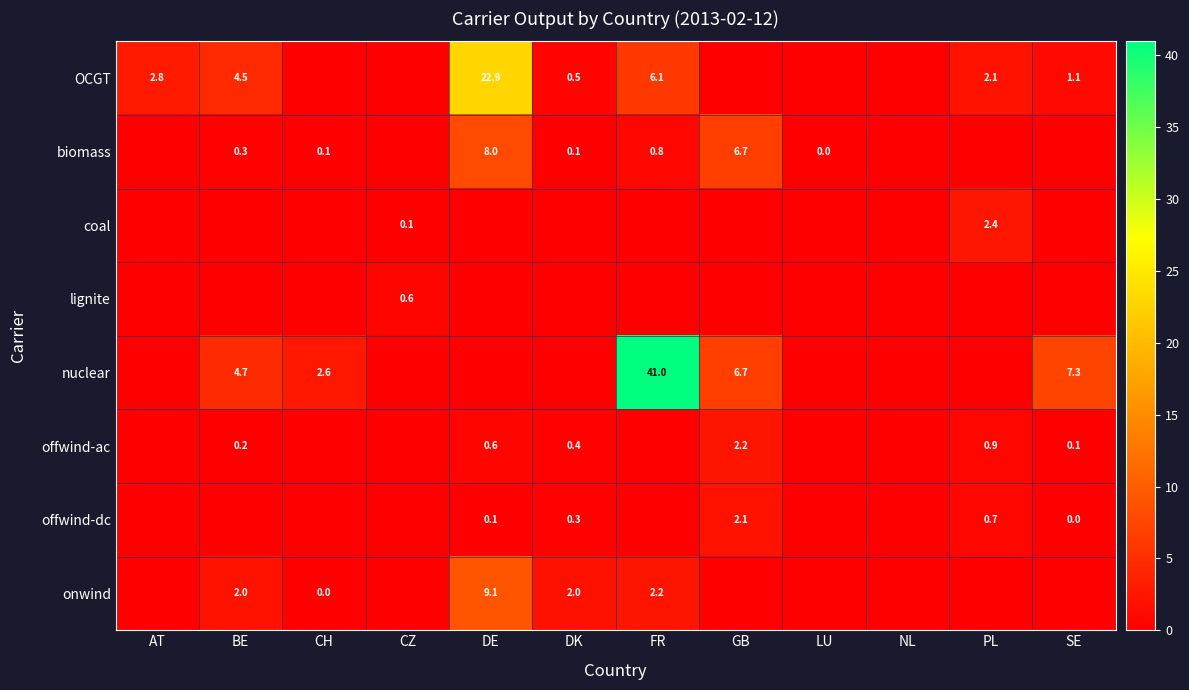

The value of onwind at DK is 3.6. True or false?

False